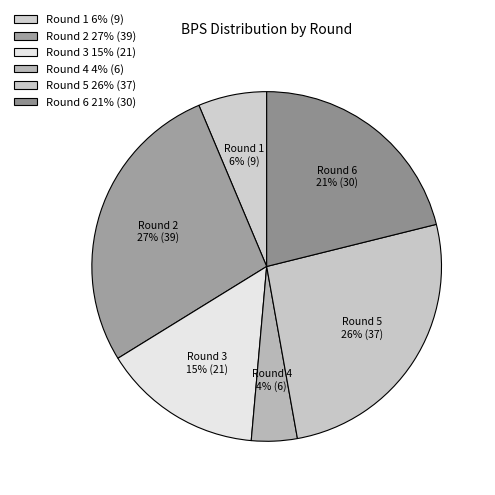

Is it true that Round 2 is 27% of the pie?

True